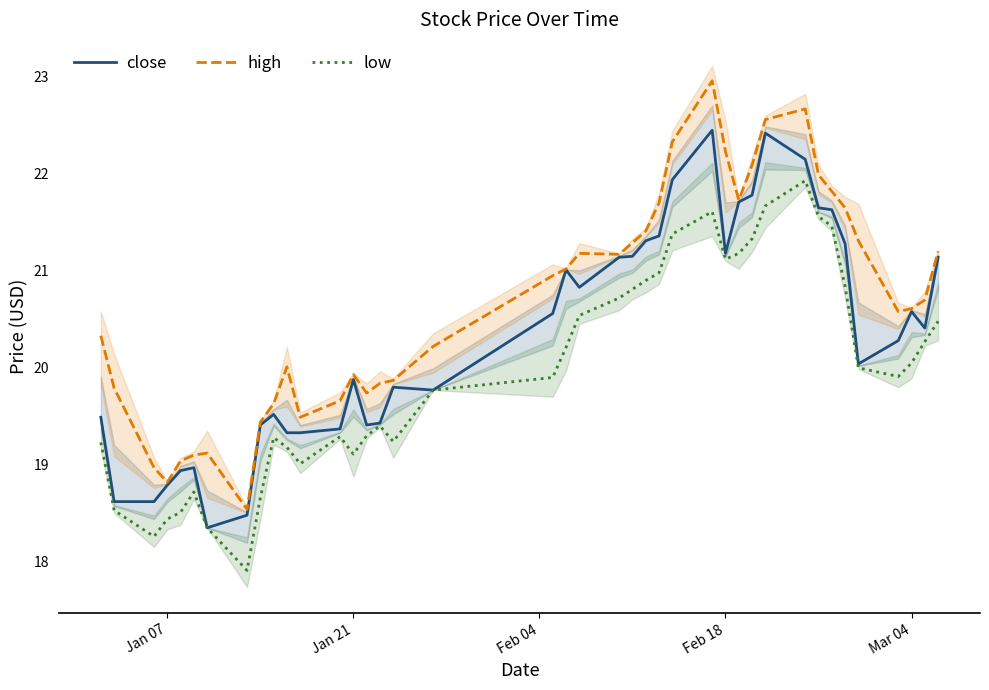

True or false: close and low cross at least once.

False